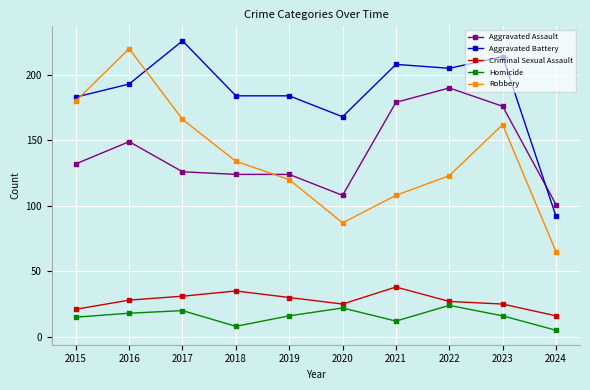

Reading left to right, transcribe all the data shown in this chart.

Aggravated Assault: 2015=132	2016=149	2017=126	2018=124	2019=124	2020=108	2021=179	2022=190	2023=176	2024=101
Aggravated Battery: 2015=183	2016=193	2017=226	2018=184	2019=184	2020=168	2021=208	2022=205	2023=214	2024=92
Criminal Sexual Assault: 2015=21	2016=28	2017=31	2018=35	2019=30	2020=25	2021=38	2022=27	2023=25	2024=16
Homicide: 2015=15	2016=18	2017=20	2018=8	2019=16	2020=22	2021=12	2022=24	2023=16	2024=5
Robbery: 2015=180	2016=220	2017=166	2018=134	2019=120	2020=87	2021=108	2022=123	2023=162	2024=65